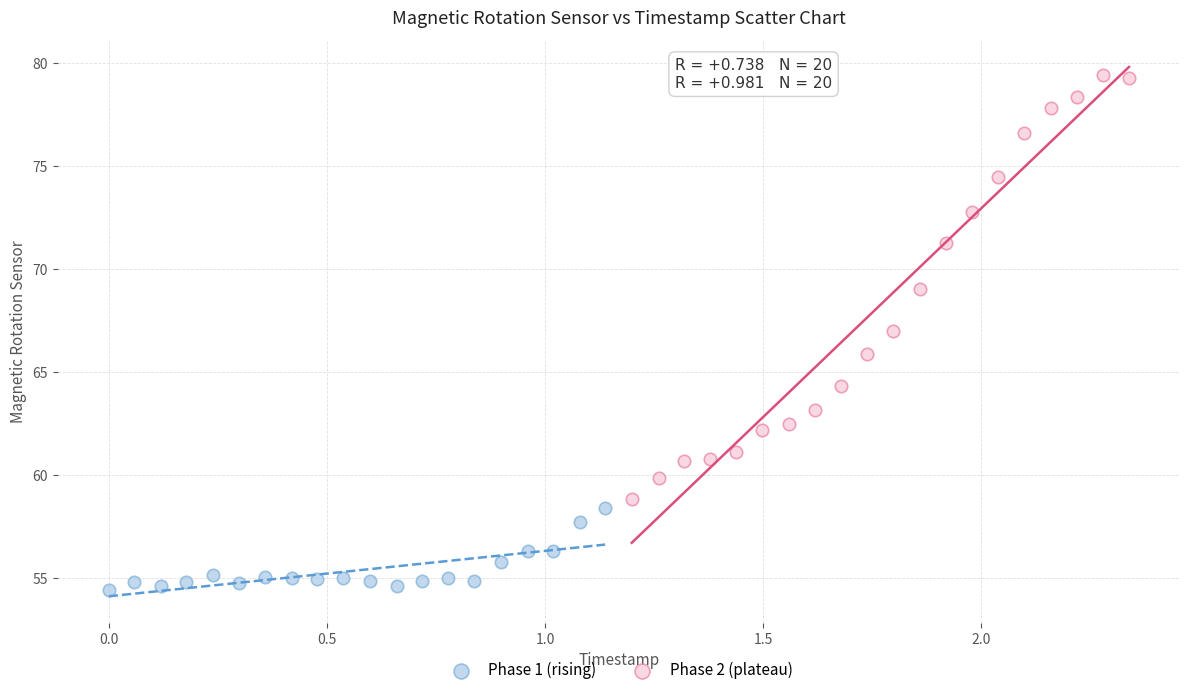

What are all the series names shown in the legend?

Phase 1 (rising), Phase 2 (plateau)